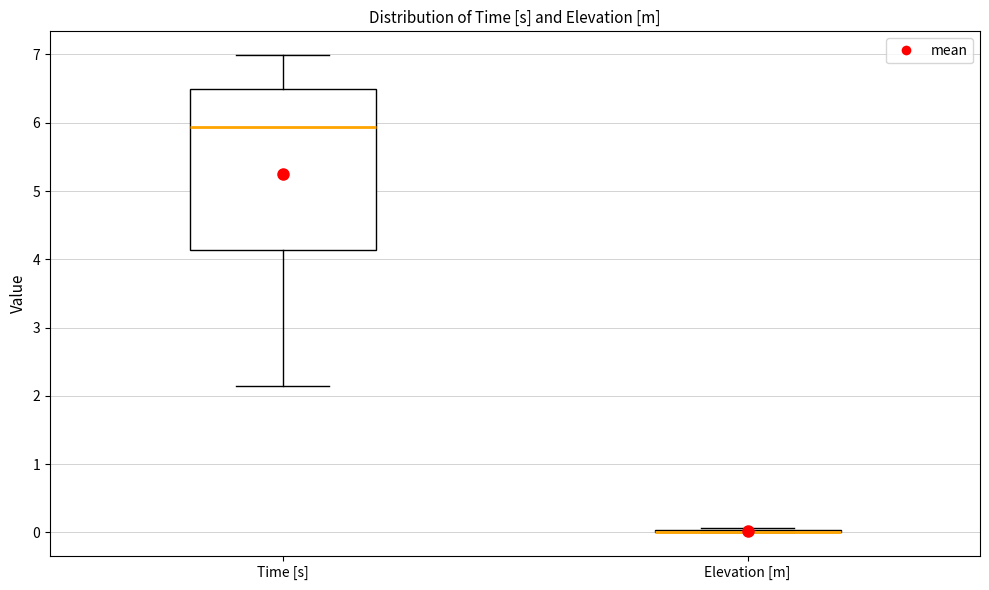

Reading left to right, read every box against the y-axis: the position of its median line, the range the box covers, and the ends of its whiskers. The values are not printed on the chart, so give them approximately, as read against the axis.

Time [s]: median 5.9, box 4.1 to 6.5, whiskers 2.1 to 7.0
Elevation [m]: box collapsed to a line at 0.0, whiskers 0.0 to 0.1